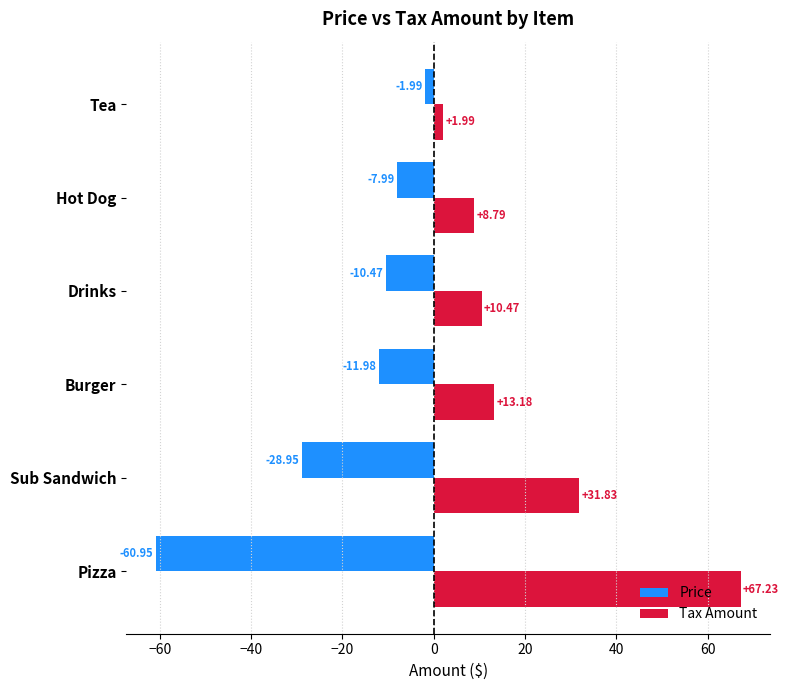

At which category is the sum across all series the highest?

Pizza